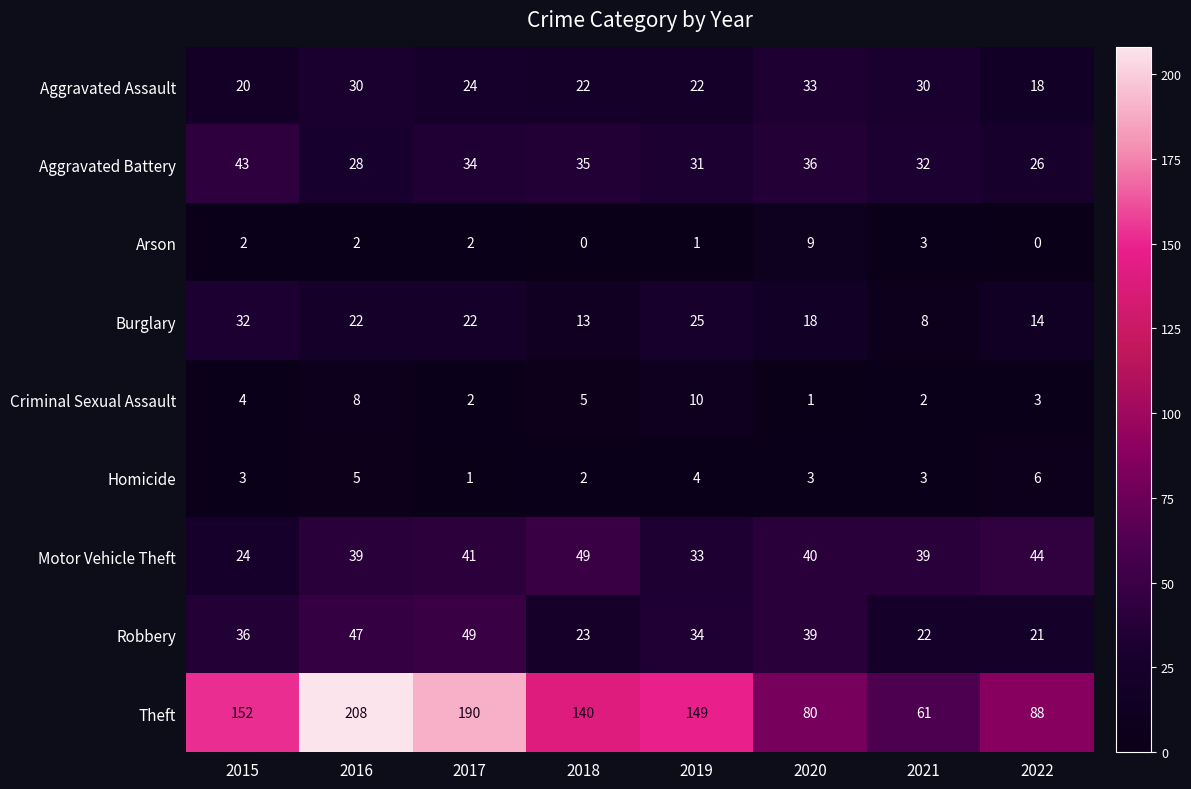

How many Homicide values are between 3 and 5?

5